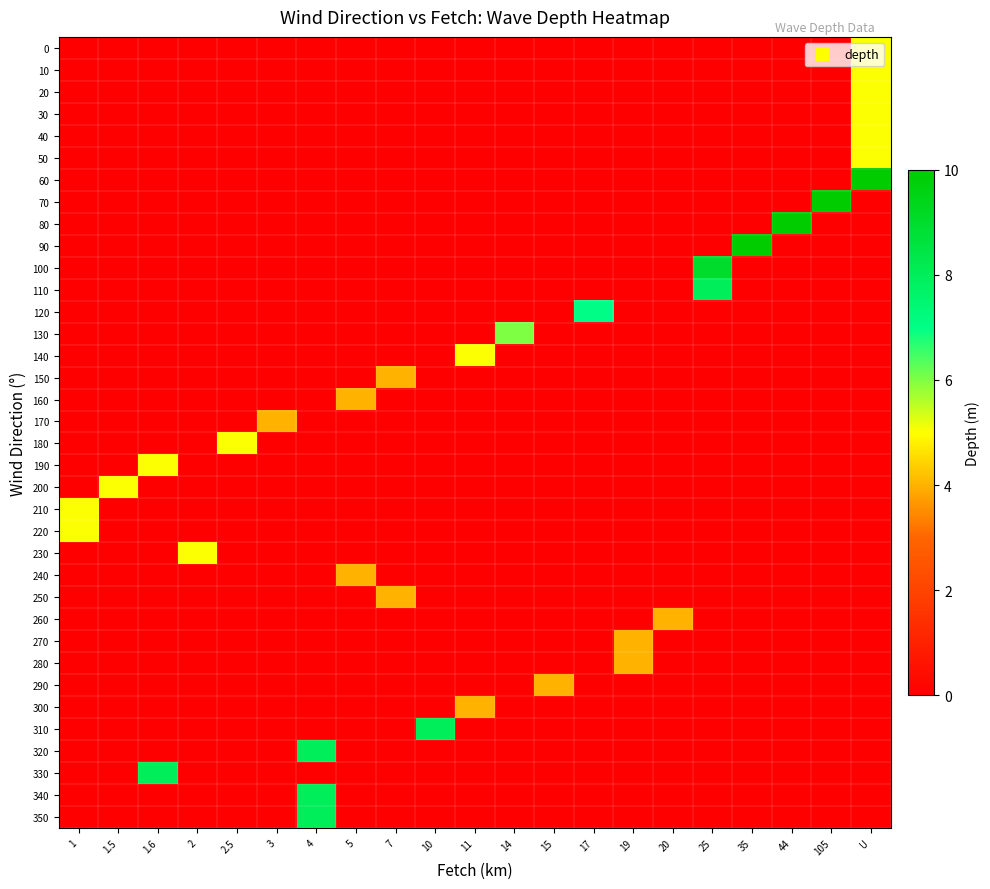

Reading left to right, transcribe all the data shown in this chart.

0: 1=0	1.5=0	1.6=0	2=0	2.5=0	3=0	4=0	5=0	7=0	10=0	11=0	14=0	15=0	17=0	19=0	20=0	25=0	35=0	44=0	105=0	U=5
10: 1=0	1.5=0	1.6=0	2=0	2.5=0	3=0	4=0	5=0	7=0	10=0	11=0	14=0	15=0	17=0	19=0	20=0	25=0	35=0	44=0	105=0	U=5
20: 1=0	1.5=0	1.6=0	2=0	2.5=0	3=0	4=0	5=0	7=0	10=0	11=0	14=0	15=0	17=0	19=0	20=0	25=0	35=0	44=0	105=0	U=5
30: 1=0	1.5=0	1.6=0	2=0	2.5=0	3=0	4=0	5=0	7=0	10=0	11=0	14=0	15=0	17=0	19=0	20=0	25=0	35=0	44=0	105=0	U=5
40: 1=0	1.5=0	1.6=0	2=0	2.5=0	3=0	4=0	5=0	7=0	10=0	11=0	14=0	15=0	17=0	19=0	20=0	25=0	35=0	44=0	105=0	U=5
50: 1=0	1.5=0	1.6=0	2=0	2.5=0	3=0	4=0	5=0	7=0	10=0	11=0	14=0	15=0	17=0	19=0	20=0	25=0	35=0	44=0	105=0	U=5
60: 1=0	1.5=0	1.6=0	2=0	2.5=0	3=0	4=0	5=0	7=0	10=0	11=0	14=0	15=0	17=0	19=0	20=0	25=0	35=0	44=0	105=0	U=10
70: 1=0	1.5=0	1.6=0	2=0	2.5=0	3=0	4=0	5=0	7=0	10=0	11=0	14=0	15=0	17=0	19=0	20=0	25=0	35=0	44=0	105=10	U=0
80: 1=0	1.5=0	1.6=0	2=0	2.5=0	3=0	4=0	5=0	7=0	10=0	11=0	14=0	15=0	17=0	19=0	20=0	25=0	35=0	44=10	105=0	U=0
90: 1=0	1.5=0	1.6=0	2=0	2.5=0	3=0	4=0	5=0	7=0	10=0	11=0	14=0	15=0	17=0	19=0	20=0	25=0	35=10	44=0	105=0	U=0
100: 1=0	1.5=0	1.6=0	2=0	2.5=0	3=0	4=0	5=0	7=0	10=0	11=0	14=0	15=0	17=0	19=0	20=0	25=9	35=0	44=0	105=0	U=0
110: 1=0	1.5=0	1.6=0	2=0	2.5=0	3=0	4=0	5=0	7=0	10=0	11=0	14=0	15=0	17=0	19=0	20=0	25=8	35=0	44=0	105=0	U=0
120: 1=0	1.5=0	1.6=0	2=0	2.5=0	3=0	4=0	5=0	7=0	10=0	11=0	14=0	15=0	17=7	19=0	20=0	25=0	35=0	44=0	105=0	U=0
130: 1=0	1.5=0	1.6=0	2=0	2.5=0	3=0	4=0	5=0	7=0	10=0	11=0	14=6	15=0	17=0	19=0	20=0	25=0	35=0	44=0	105=0	U=0
140: 1=0	1.5=0	1.6=0	2=0	2.5=0	3=0	4=0	5=0	7=0	10=0	11=5	14=0	15=0	17=0	19=0	20=0	25=0	35=0	44=0	105=0	U=0
150: 1=0	1.5=0	1.6=0	2=0	2.5=0	3=0	4=0	5=0	7=4	10=0	11=0	14=0	15=0	17=0	19=0	20=0	25=0	35=0	44=0	105=0	U=0
160: 1=0	1.5=0	1.6=0	2=0	2.5=0	3=0	4=0	5=4	7=0	10=0	11=0	14=0	15=0	17=0	19=0	20=0	25=0	35=0	44=0	105=0	U=0
170: 1=0	1.5=0	1.6=0	2=0	2.5=0	3=4	4=0	5=0	7=0	10=0	11=0	14=0	15=0	17=0	19=0	20=0	25=0	35=0	44=0	105=0	U=0
180: 1=0	1.5=0	1.6=0	2=0	2.5=5	3=0	4=0	5=0	7=0	10=0	11=0	14=0	15=0	17=0	19=0	20=0	25=0	35=0	44=0	105=0	U=0
190: 1=0	1.5=0	1.6=5	2=0	2.5=0	3=0	4=0	5=0	7=0	10=0	11=0	14=0	15=0	17=0	19=0	20=0	25=0	35=0	44=0	105=0	U=0
200: 1=0	1.5=5	1.6=0	2=0	2.5=0	3=0	4=0	5=0	7=0	10=0	11=0	14=0	15=0	17=0	19=0	20=0	25=0	35=0	44=0	105=0	U=0
210: 1=5	1.5=0	1.6=0	2=0	2.5=0	3=0	4=0	5=0	7=0	10=0	11=0	14=0	15=0	17=0	19=0	20=0	25=0	35=0	44=0	105=0	U=0
220: 1=5	1.5=0	1.6=0	2=0	2.5=0	3=0	4=0	5=0	7=0	10=0	11=0	14=0	15=0	17=0	19=0	20=0	25=0	35=0	44=0	105=0	U=0
230: 1=0	1.5=0	1.6=0	2=5	2.5=0	3=0	4=0	5=0	7=0	10=0	11=0	14=0	15=0	17=0	19=0	20=0	25=0	35=0	44=0	105=0	U=0
240: 1=0	1.5=0	1.6=0	2=0	2.5=0	3=0	4=0	5=4	7=0	10=0	11=0	14=0	15=0	17=0	19=0	20=0	25=0	35=0	44=0	105=0	U=0
250: 1=0	1.5=0	1.6=0	2=0	2.5=0	3=0	4=0	5=0	7=4	10=0	11=0	14=0	15=0	17=0	19=0	20=0	25=0	35=0	44=0	105=0	U=0
260: 1=0	1.5=0	1.6=0	2=0	2.5=0	3=0	4=0	5=0	7=0	10=0	11=0	14=0	15=0	17=0	19=0	20=4	25=0	35=0	44=0	105=0	U=0
270: 1=0	1.5=0	1.6=0	2=0	2.5=0	3=0	4=0	5=0	7=0	10=0	11=0	14=0	15=0	17=0	19=4	20=0	25=0	35=0	44=0	105=0	U=0
280: 1=0	1.5=0	1.6=0	2=0	2.5=0	3=0	4=0	5=0	7=0	10=0	11=0	14=0	15=0	17=0	19=4	20=0	25=0	35=0	44=0	105=0	U=0
290: 1=0	1.5=0	1.6=0	2=0	2.5=0	3=0	4=0	5=0	7=0	10=0	11=0	14=0	15=4	17=0	19=0	20=0	25=0	35=0	44=0	105=0	U=0
300: 1=0	1.5=0	1.6=0	2=0	2.5=0	3=0	4=0	5=0	7=0	10=0	11=4	14=0	15=0	17=0	19=0	20=0	25=0	35=0	44=0	105=0	U=0
310: 1=0	1.5=0	1.6=0	2=0	2.5=0	3=0	4=0	5=0	7=0	10=8	11=0	14=0	15=0	17=0	19=0	20=0	25=0	35=0	44=0	105=0	U=0
320: 1=0	1.5=0	1.6=0	2=0	2.5=0	3=0	4=8	5=0	7=0	10=0	11=0	14=0	15=0	17=0	19=0	20=0	25=0	35=0	44=0	105=0	U=0
330: 1=0	1.5=0	1.6=8	2=0	2.5=0	3=0	4=0	5=0	7=0	10=0	11=0	14=0	15=0	17=0	19=0	20=0	25=0	35=0	44=0	105=0	U=0
340: 1=0	1.5=0	1.6=0	2=0	2.5=0	3=0	4=8	5=0	7=0	10=0	11=0	14=0	15=0	17=0	19=0	20=0	25=0	35=0	44=0	105=0	U=0
350: 1=0	1.5=0	1.6=0	2=0	2.5=0	3=0	4=8	5=0	7=0	10=0	11=0	14=0	15=0	17=0	19=0	20=0	25=0	35=0	44=0	105=0	U=0